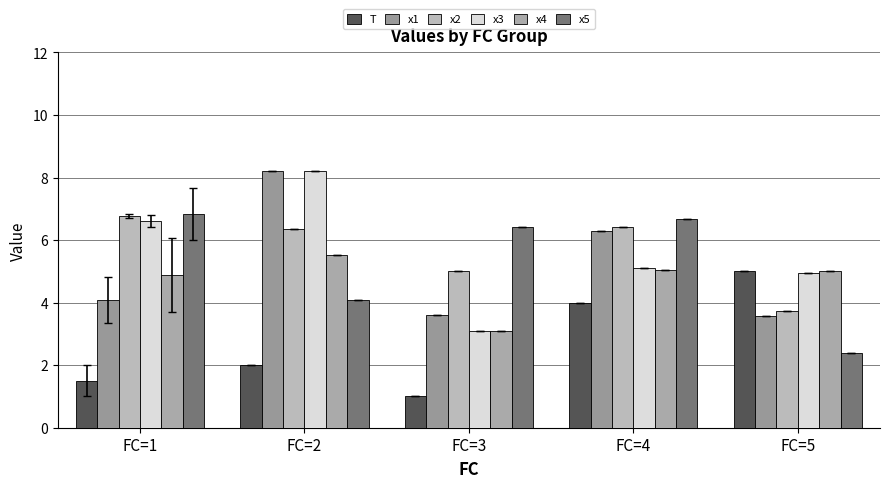

At which label is x1 closest to 5?

FC=1